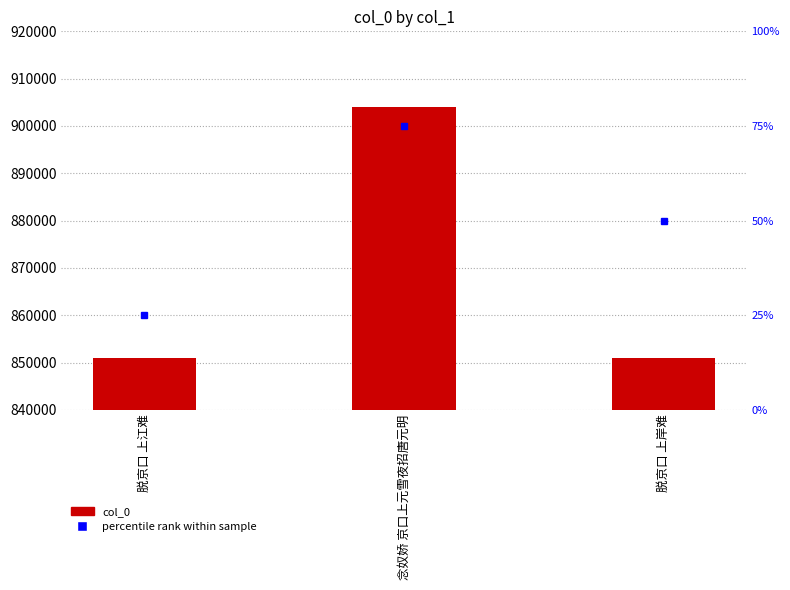

What is the smallest value displayed?

851047